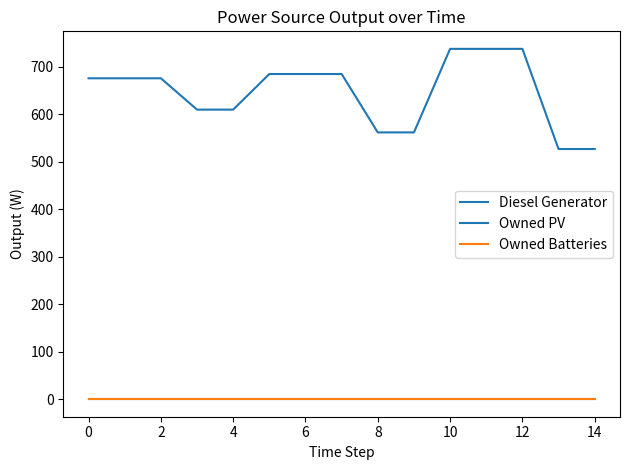

How many lines are shown in the chart?

3